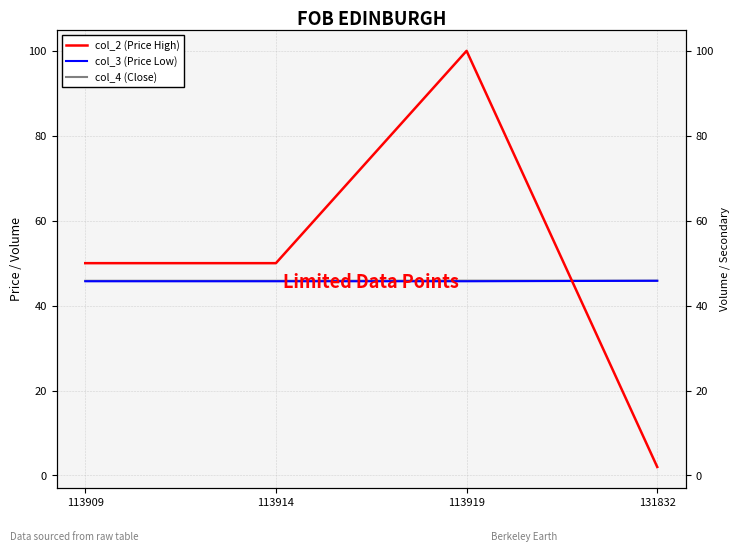

Reading right to left, transcribe all the data shown in this chart.

col_2 (Price High): 2.0	100.0	50.0	50.0
col_3 (Price Low): 45.9	45.7	45.7	45.7
col_4 (Close): 45.9	45.9	45.9	45.9